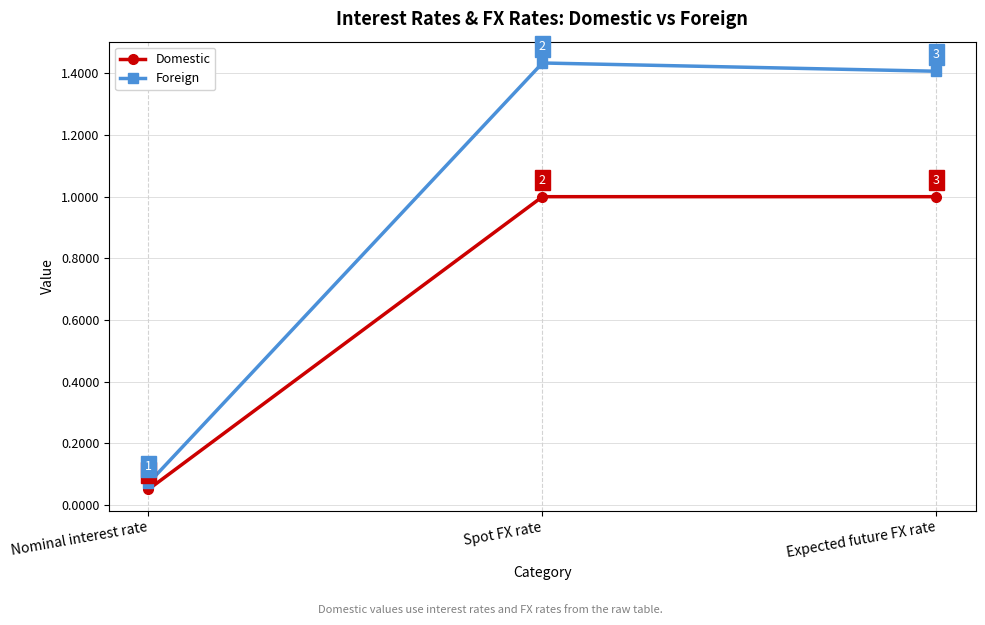

How many lines are shown in the chart?

2